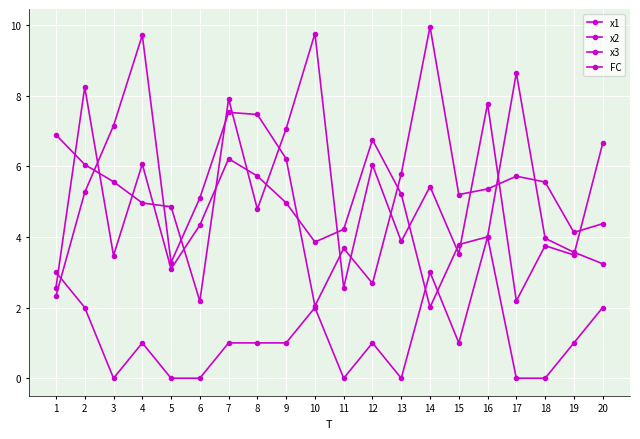

How many distinct data groups are displayed?

4